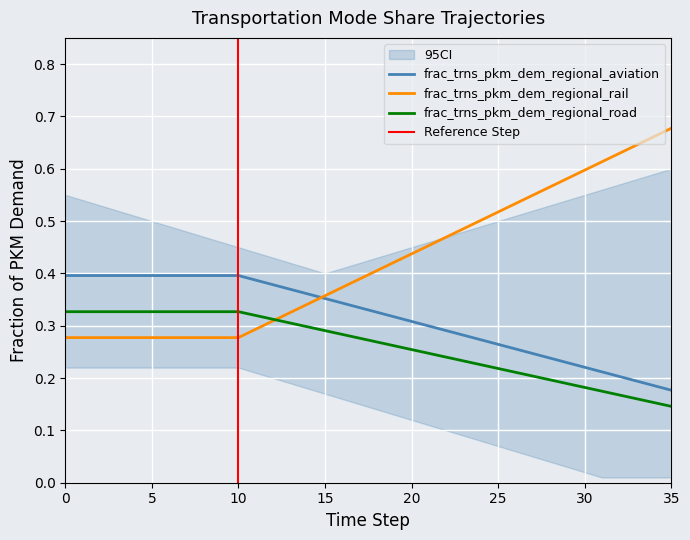

What is the maximum value for frac_trns_pkm_dem_regional_rail?

0.7